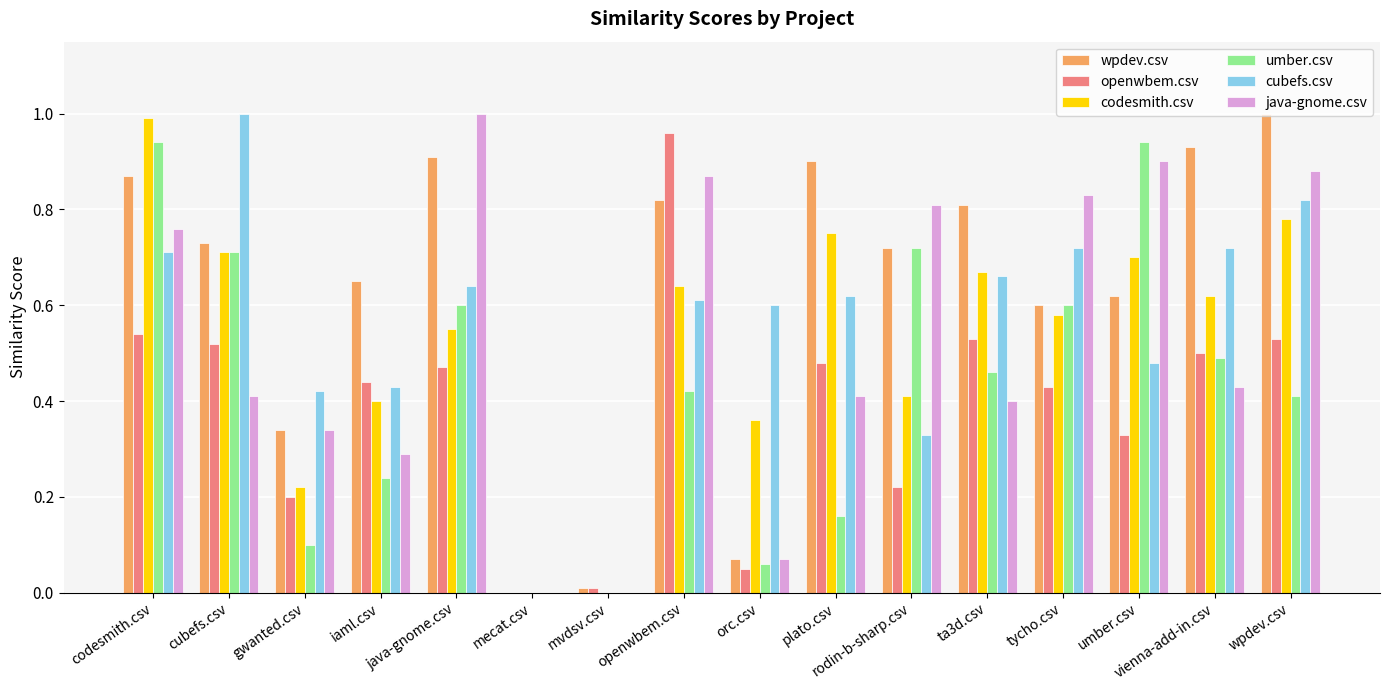

What position from the right is codesmith.csv?

16